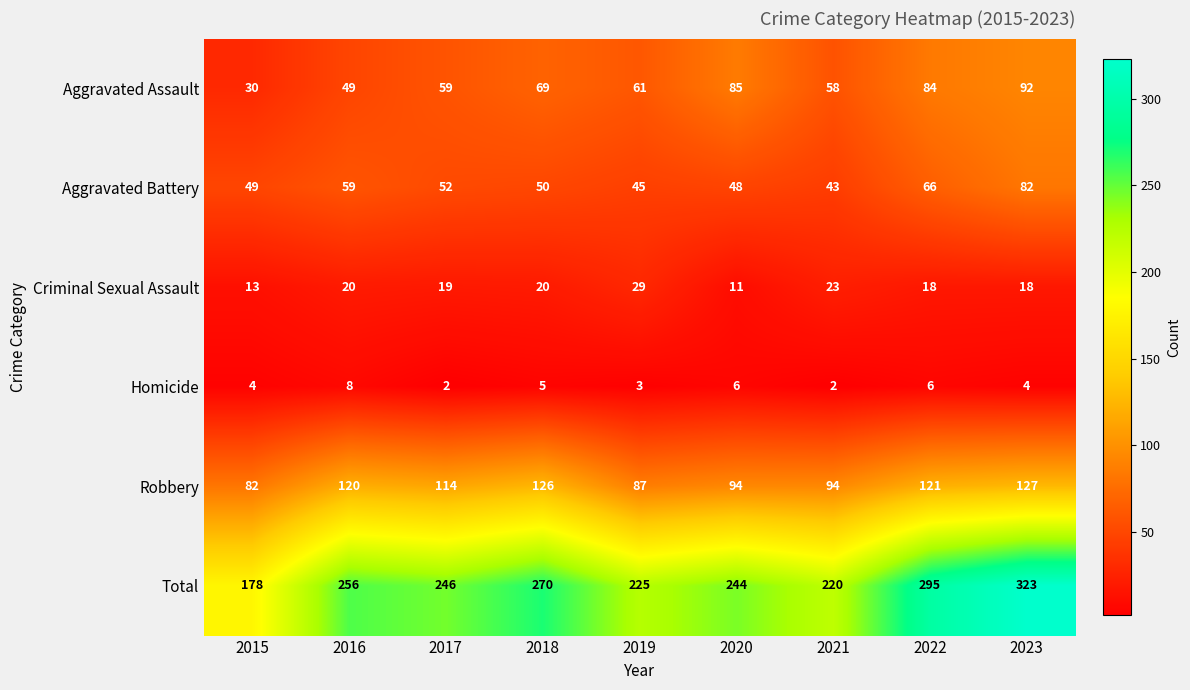

What is the total value across all series at 2016?

512